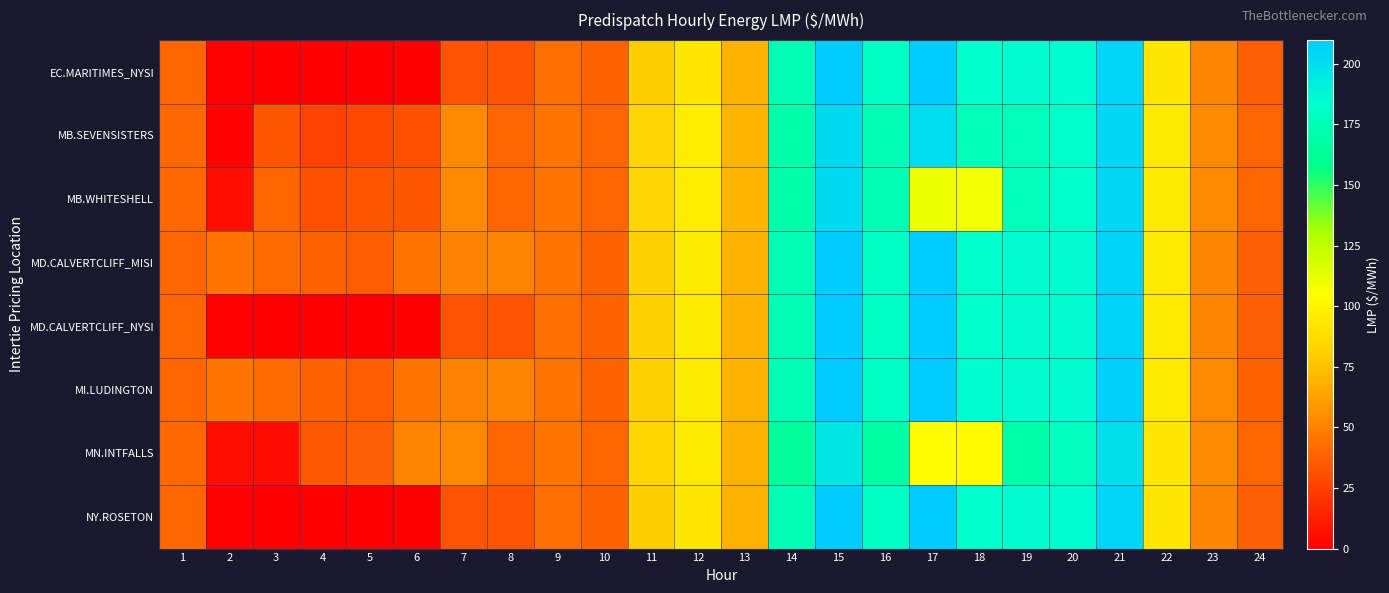

Which category has the highest value across all series?

17